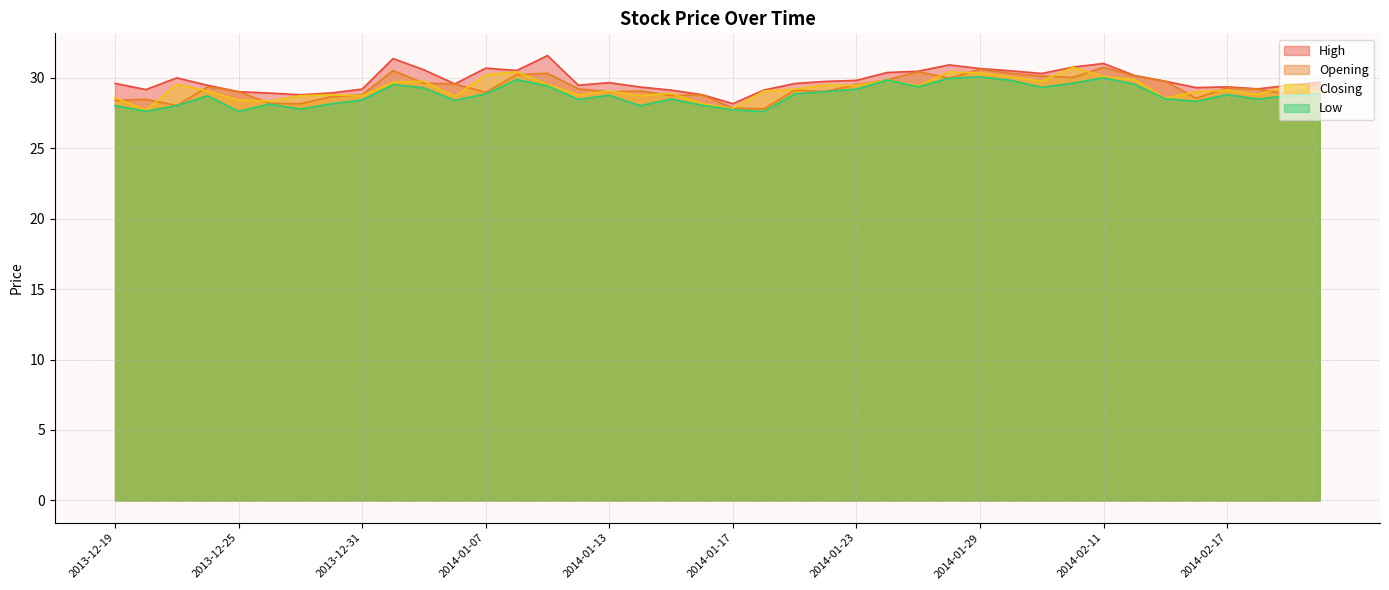

How many lines are shown in the chart?

4